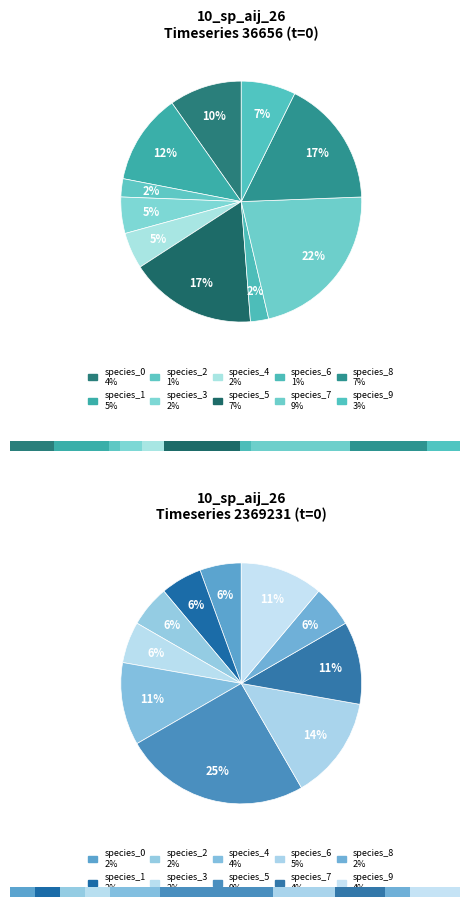

Which series has the widest spread of values?

species_2